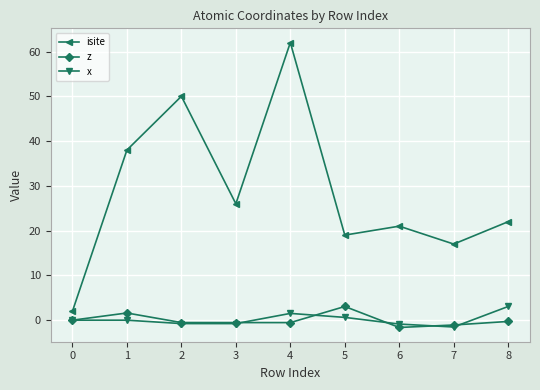

True or false: x and isite cross at least once.

False